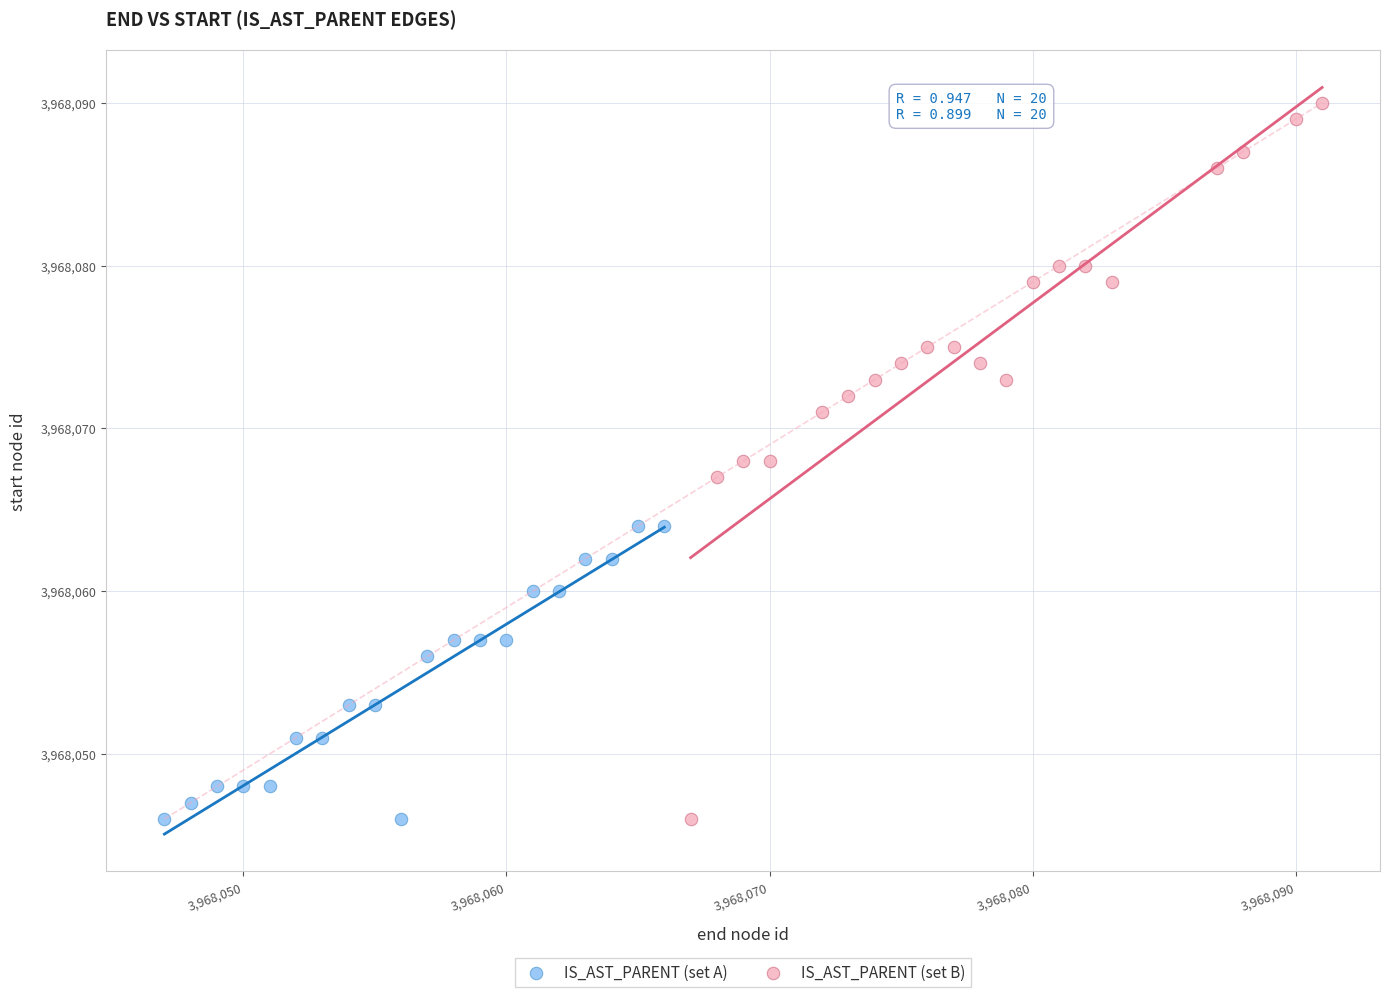

Which series contains the highest Y value?

IS_AST_PARENT (set B)